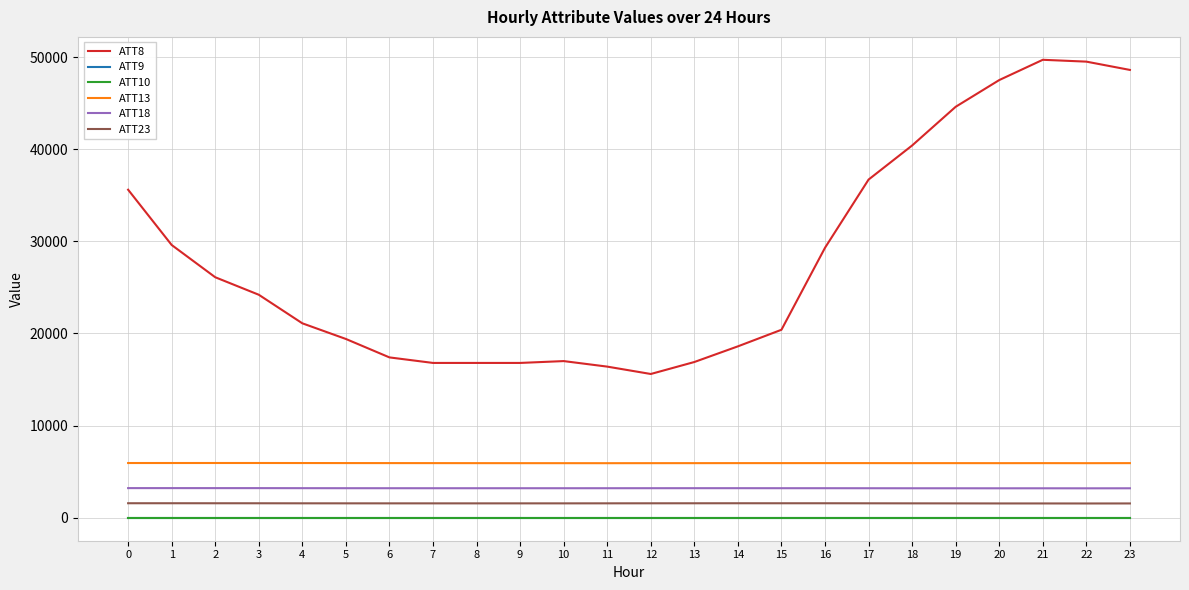

Reading right to left, extract all data points from this chart.

ATT8: 48600.0	49500.0	49700.0	47500.0	44600.0	40400.0	36700.0	29300.0	20400.0	18600.0	16900.0	15600.0	16400.0	17000.0	16800.0	16800.0	16800.0	17400.0	19400.0	21100.0	24200.0	26100.0	29600.0	35600.0
ATT9: -10.0	-10.0	-10.0	-10.0	-10.0	-10.0	-10.0	-10.0	-10.0	-10.0	-10.0	-10.0	-10.0	-10.0	-10.0	-10.0	-10.0	-10.0	-10.0	-10.0	-10.0	-10.0	-10.0	-10.0
ATT10: -10.0	-10.0	-10.0	-10.0	-10.0	-10.0	-10.0	-10.0	-10.0	-10.0	-10.0	-10.0	-10.0	-10.0	-10.0	-10.0	-10.0	-10.0	-10.0	-10.0	-10.0	-10.0	-10.0	-10.0
ATT13: 5925.6	5920.9	5925.3	5922.8	5925.4	5924.5	5927.6	5928.2	5927.0	5927.3	5924.0	5922.5	5919.3	5920.9	5922.0	5924.1	5927.1	5929.5	5931.6	5936.2	5939.9	5939.3	5938.5	5937.4
ATT18: 3195.7	3191.7	3195.3	3193.9	3196.6	3197.5	3200.7	3204.2	3204.1	3206.6	3206.3	3205.0	3202.8	3201.9	3202.3	3201.6	3201.9	3203.0	3204.4	3208.1	3212.9	3213.3	3214.7	3214.6
ATT23: 1550.4	1546.4	1550.0	1550.6	1555.9	1560.4	1565.4	1570.5	1569.9	1571.4	1568.7	1566.2	1562.7	1559.5	1559.7	1559.0	1559.5	1560.1	1561.8	1563.8	1569.0	1570.5	1572.8	1572.8